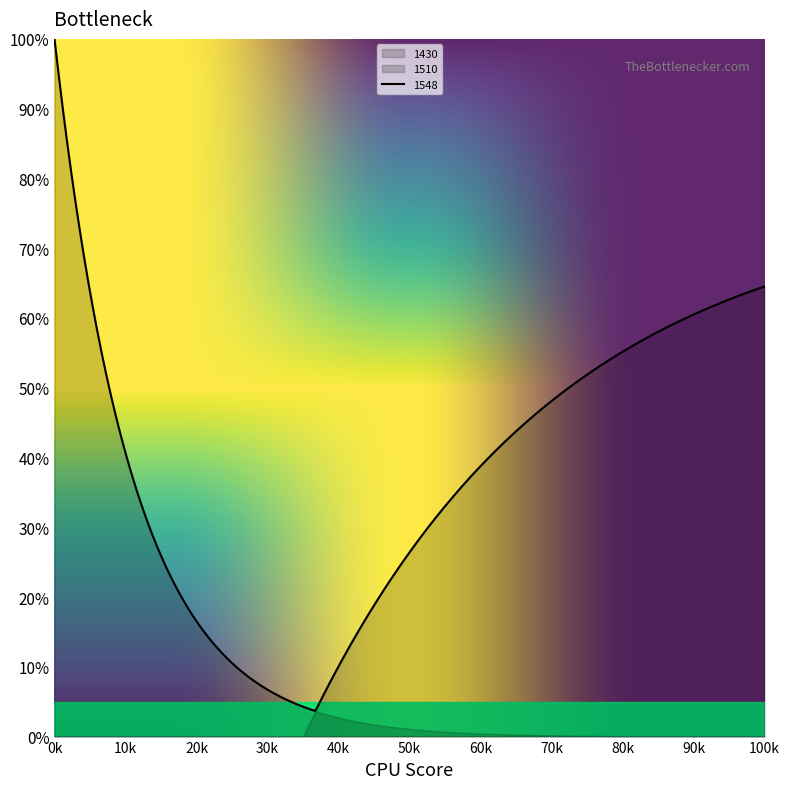

What is the total value across all series at 1548?

5.0